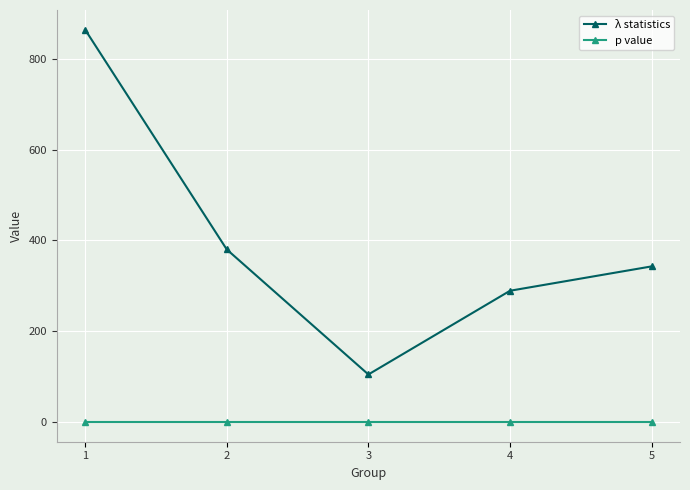

What is the value of the λ statistics point at the 3rd from the left?

104.9